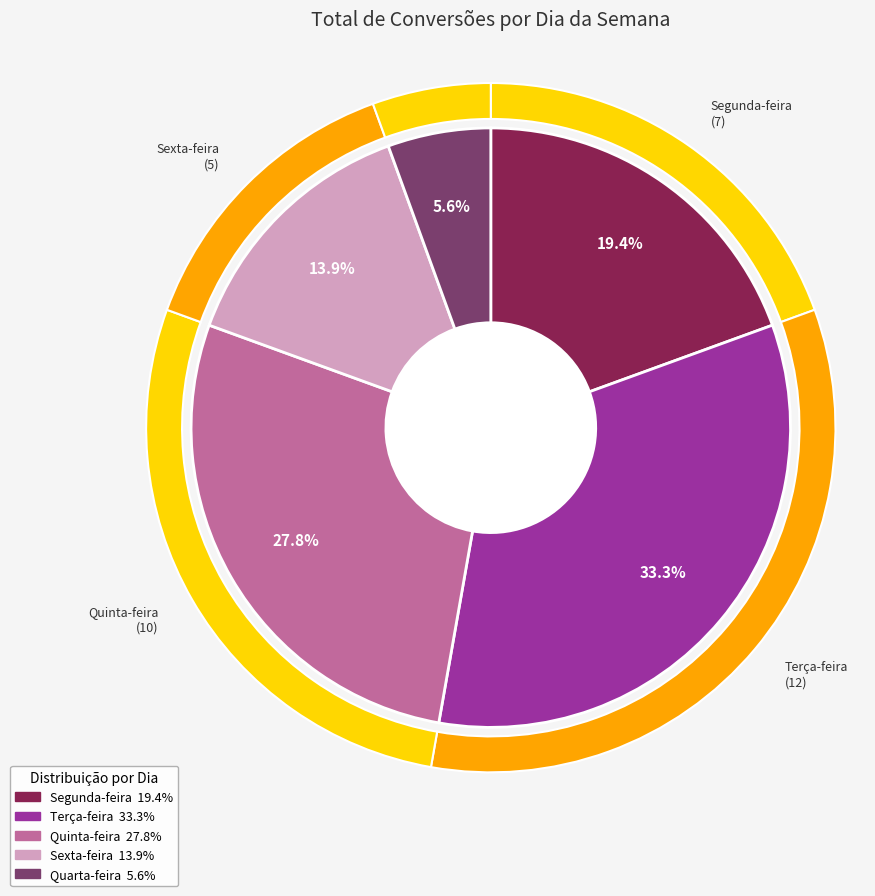

Which slice is the smallest?

Quarta-feira